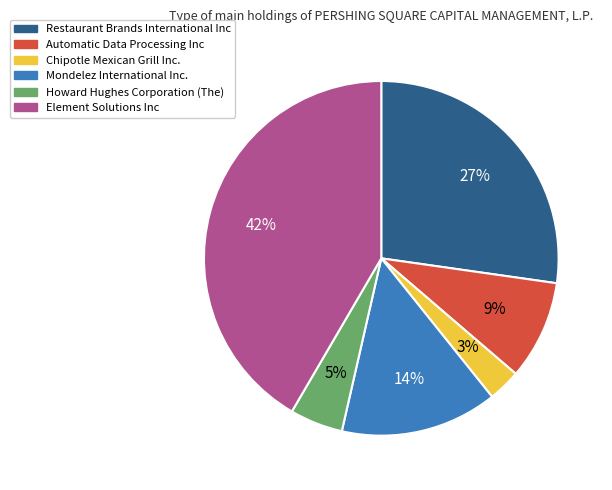

Does Automatic Data Processing Inc account for over 50% of the chart?

No